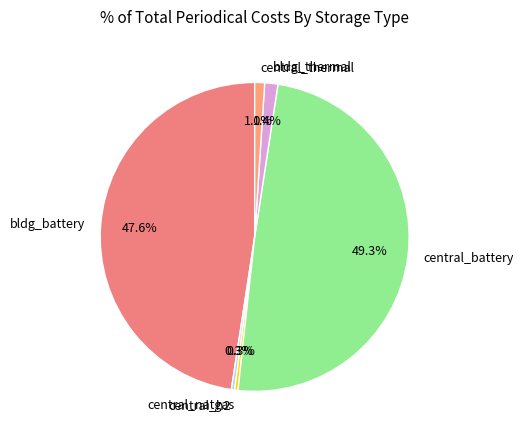

How many segments does this pie chart have?

6